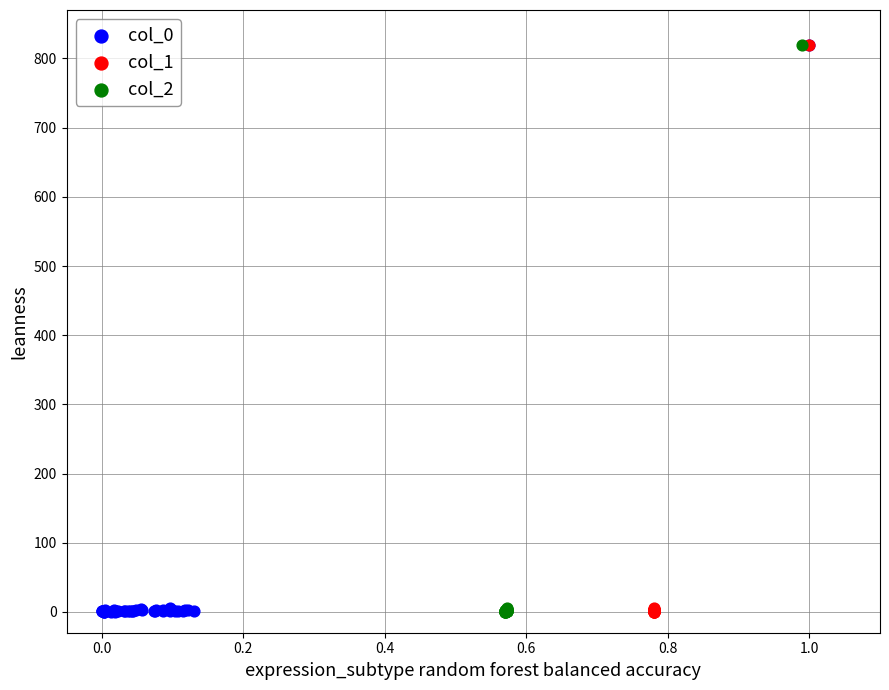

What are all the series names shown in the legend?

col_0, col_1, col_2